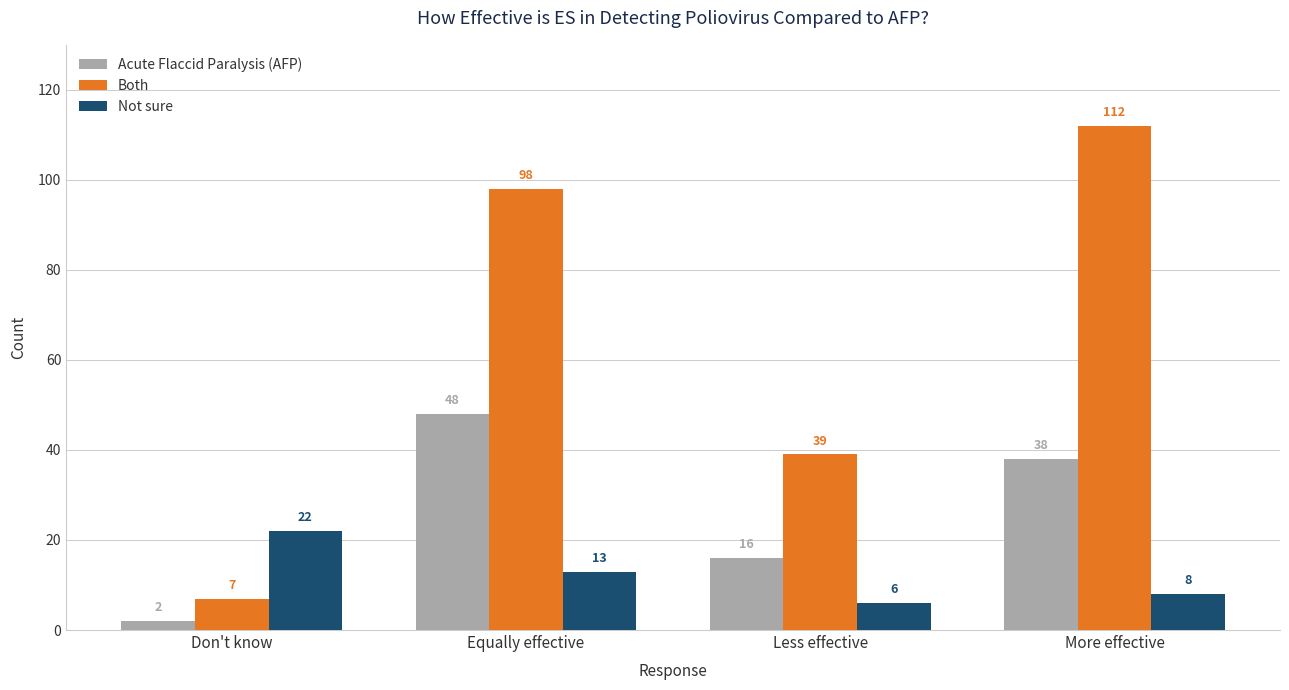

What is the spread (max minus min) of values at More effective?

104